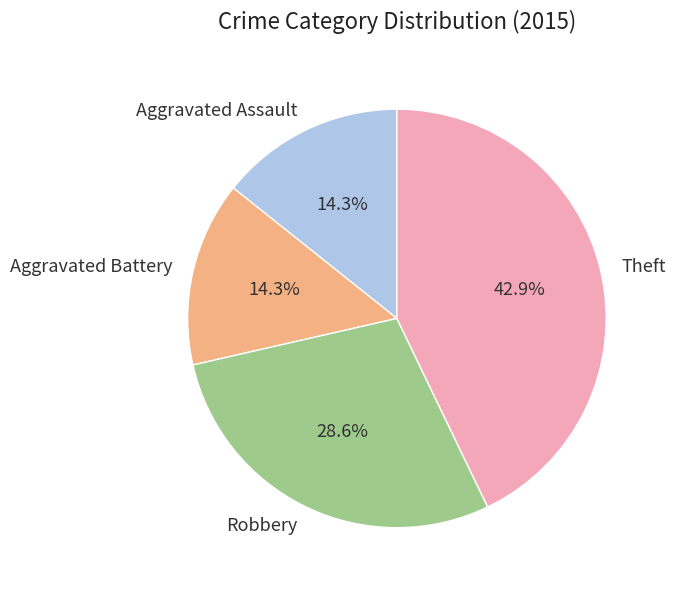

Do Aggravated Assault and Robbery together represent more than half of the pie?

No